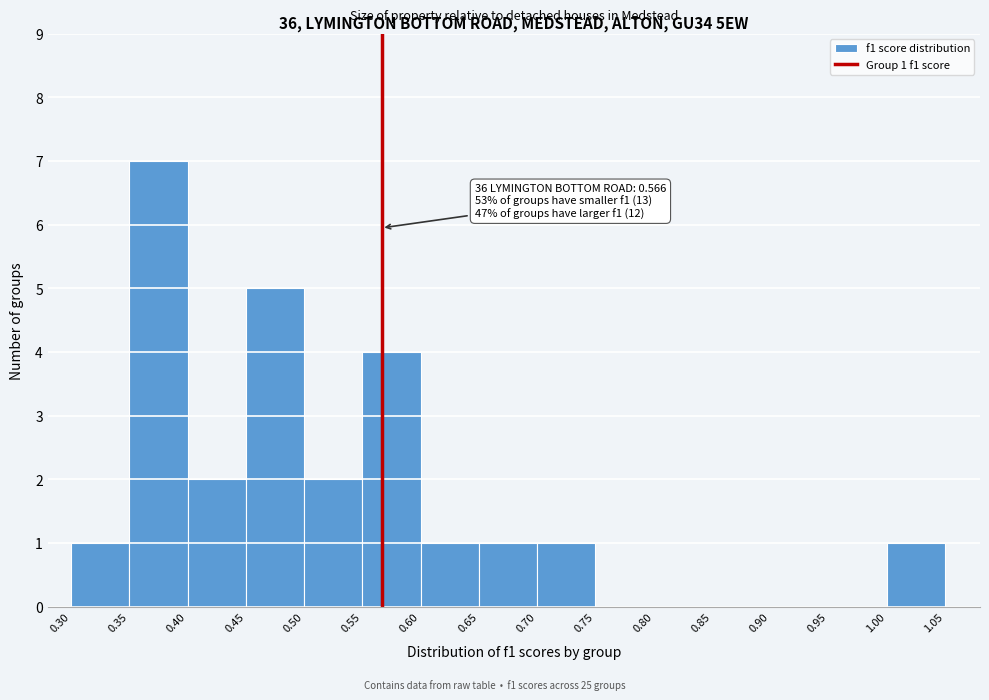

Which range on the x-axis has the tallest bar?

0.35 to 0.40